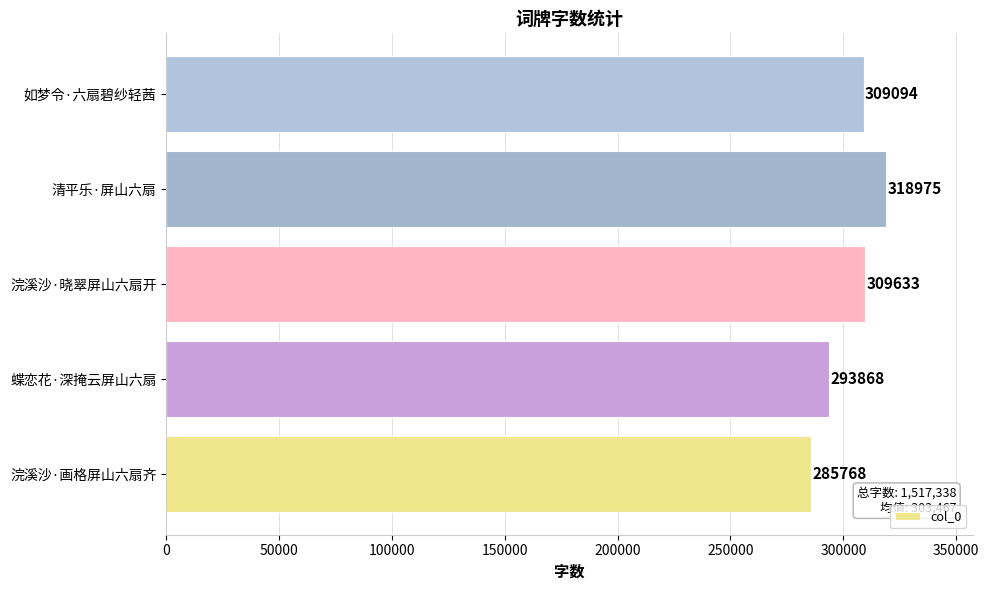

What is the maximum value shown in the chart?

318975